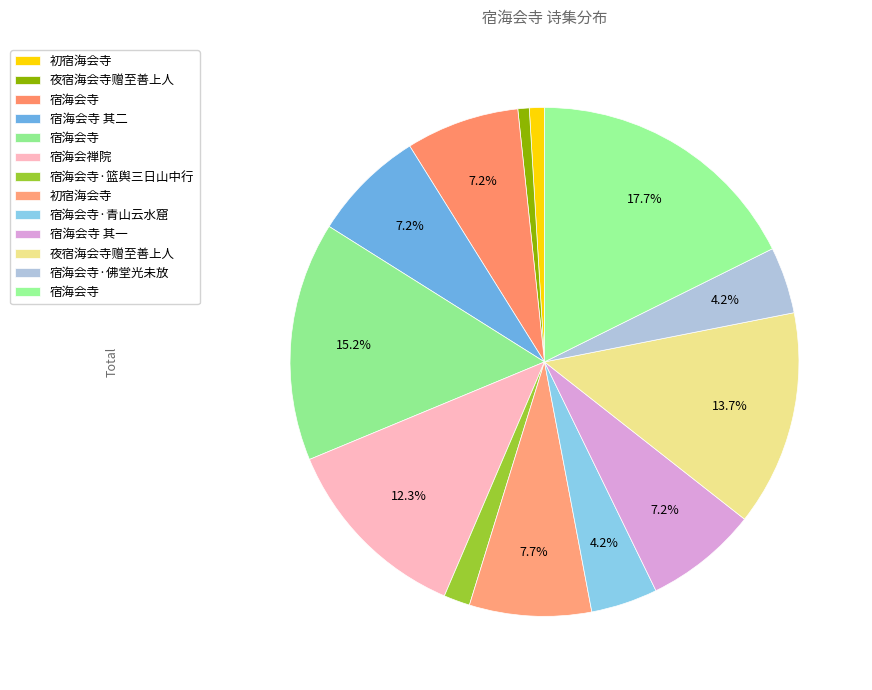

How many slices are in this pie chart?

13